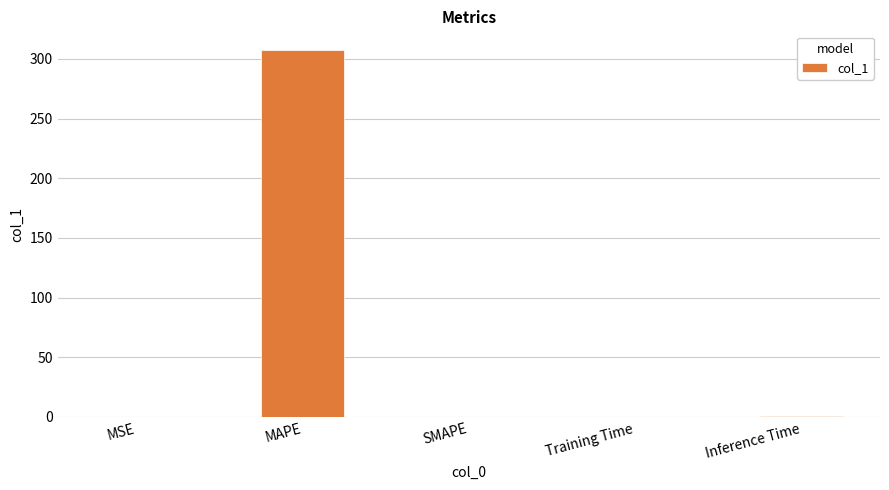

Is it true that the value at MAPE is 88.5?

False